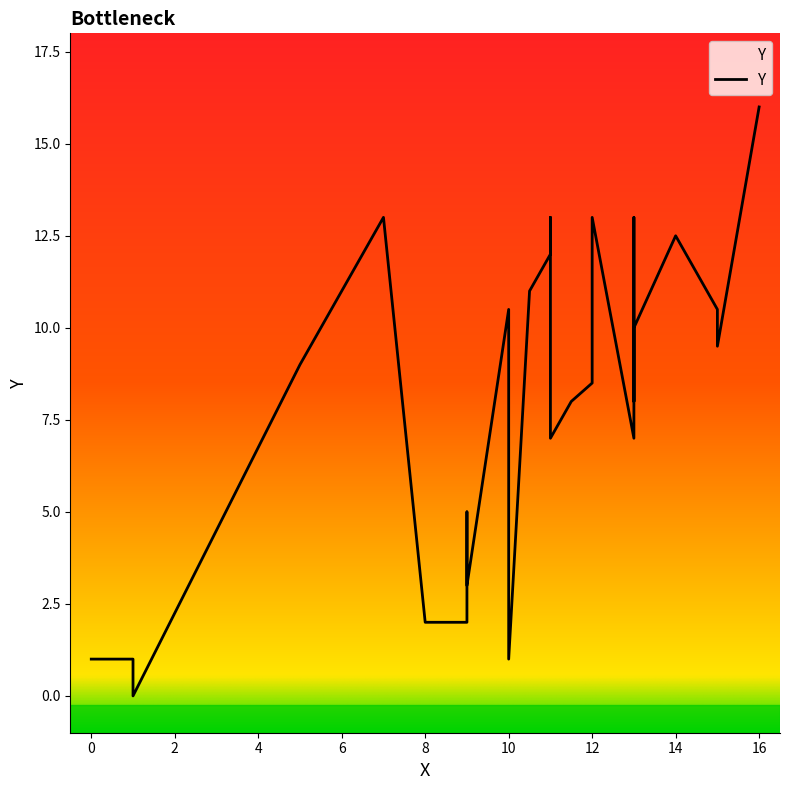

What is the average value?

8.0